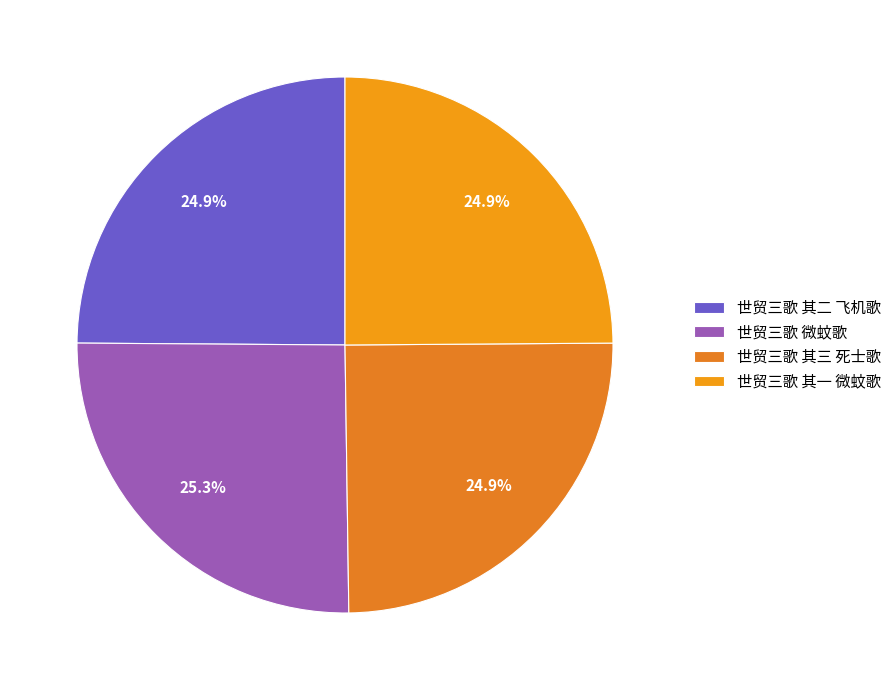

Combined, do 世贸三歌 其一 微蚊歌 and 世贸三歌 微蚊歌 account for over 50%?

Yes